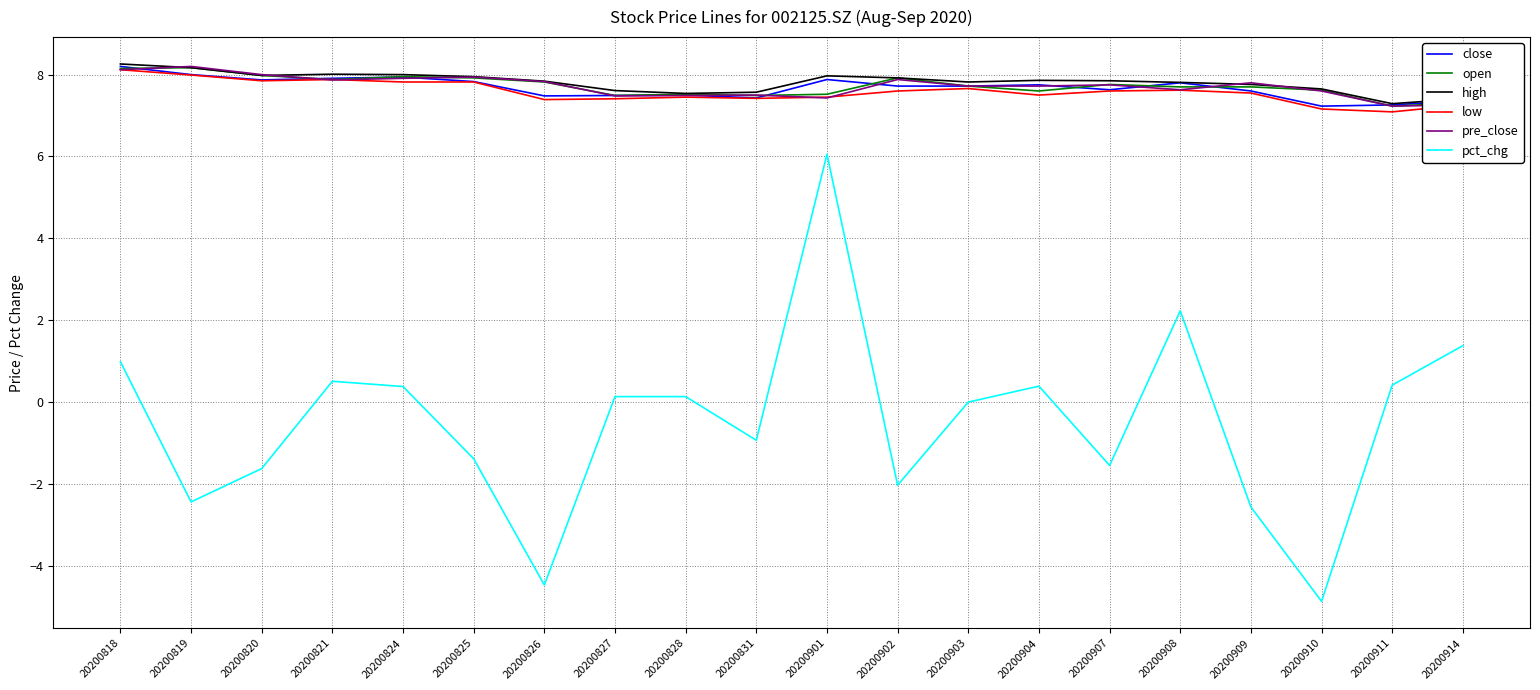

At how many categories does at least one series exceed 7?

20